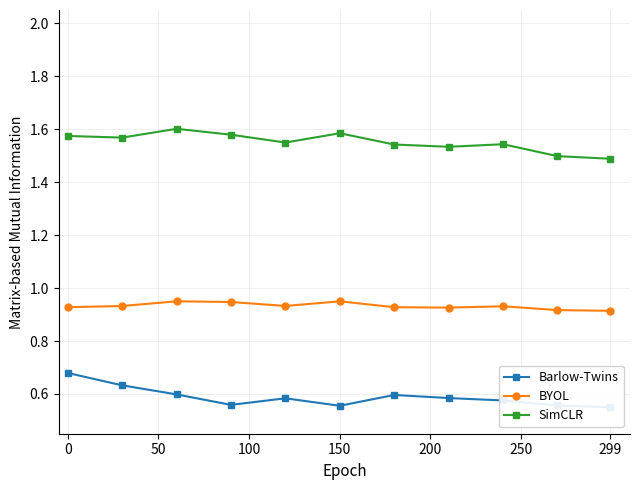

How many interior local peaks does the BYOL series have?

3